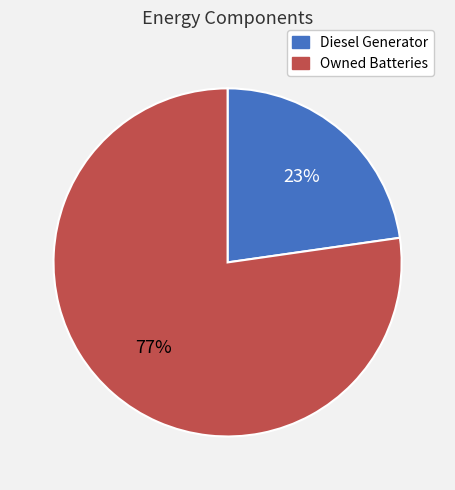

Which category has the biggest portion of the pie?

Owned Batteries